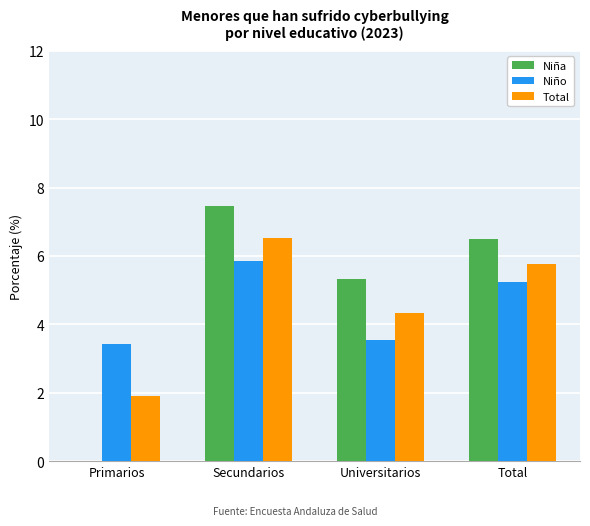

At which category is the sum across all series the highest?

Secundarios